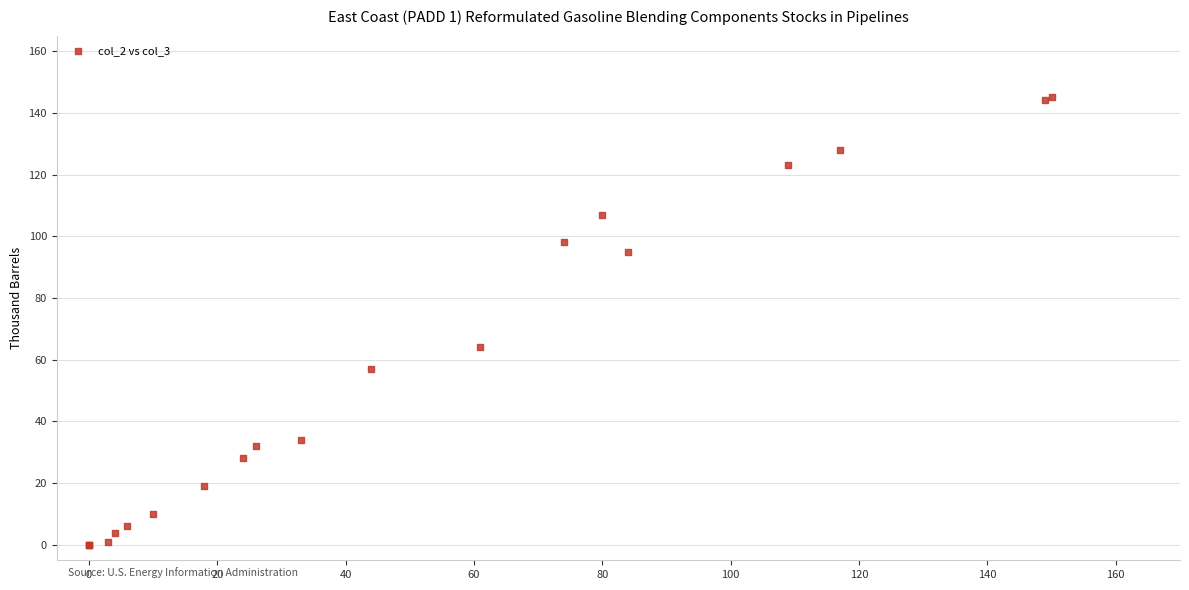

What Y value in the scatter plot is closest to 72?

64